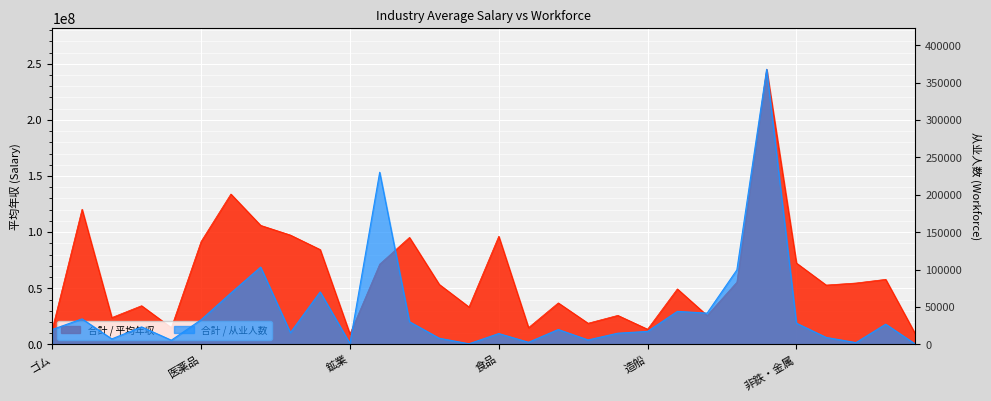

Which label corresponds to the largest value in the chart?

電気機器